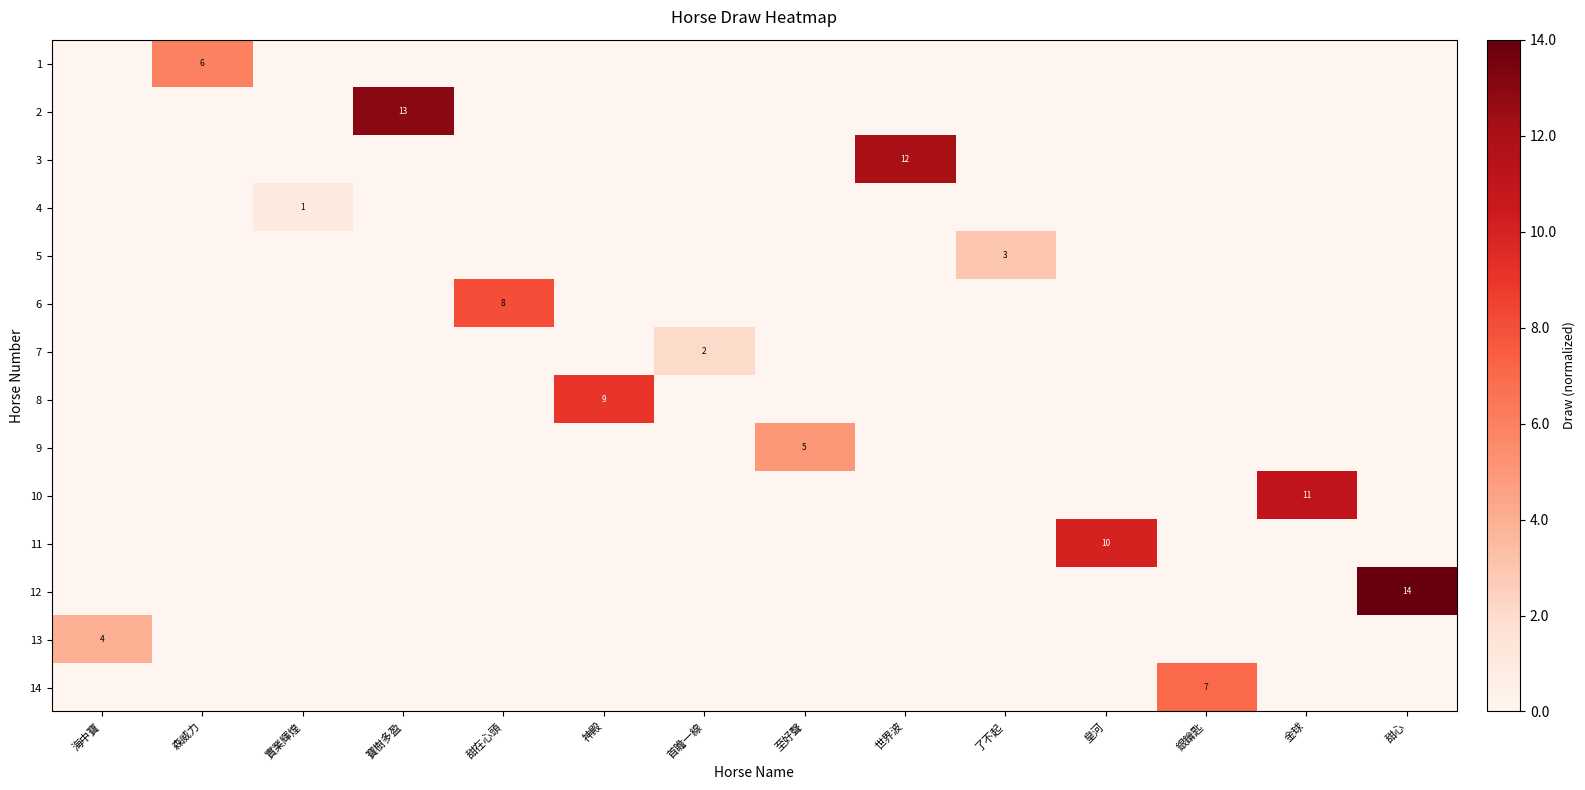

The 9 series shows 5 at 至好聲. True or false?

True